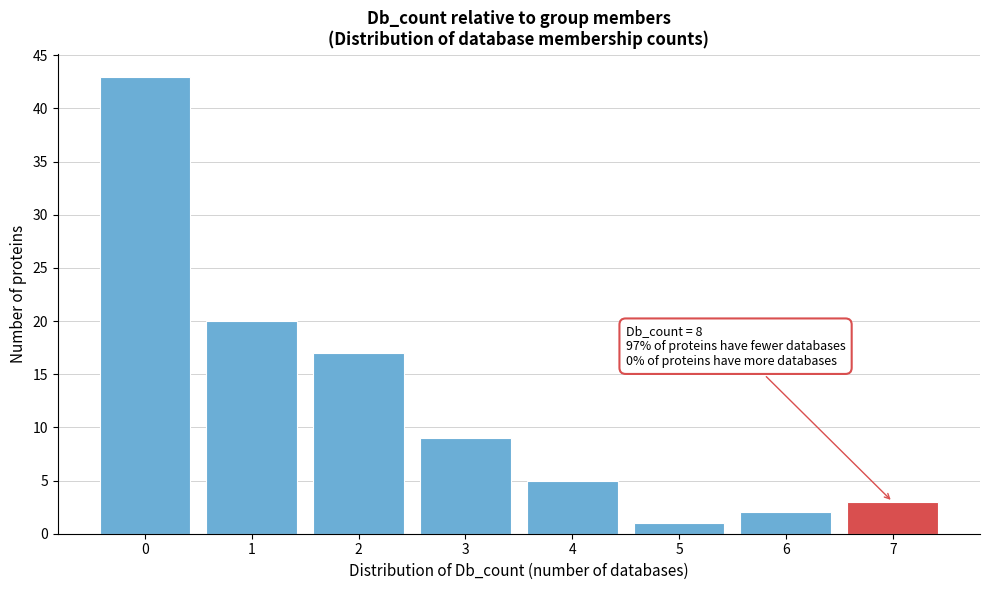

Reading left to right, transcribe all the data shown in this chart.

43	20	17	9	5	1	2	3